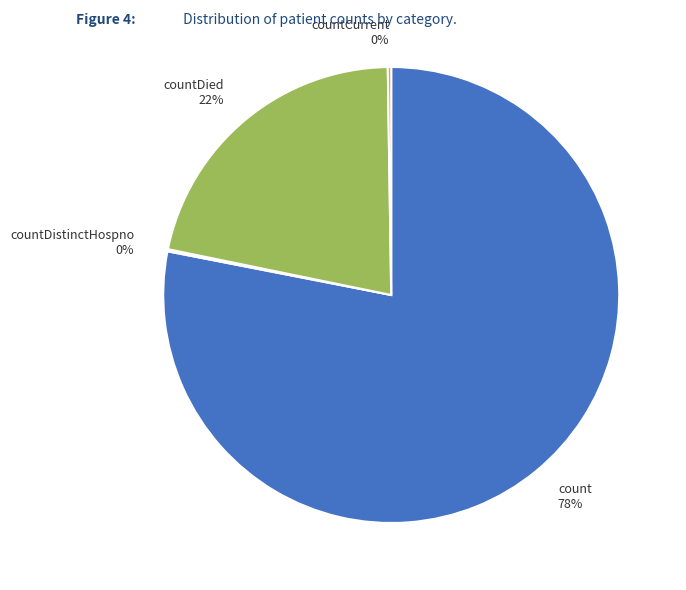

To the nearest percent, what is the average slice percentage?

25%